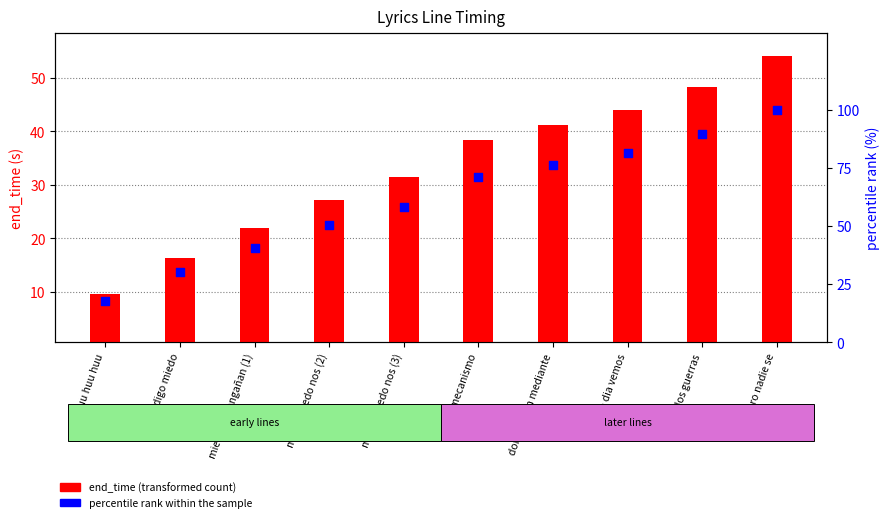

Which series has the widest spread of Y values?

percentile rank within the sample